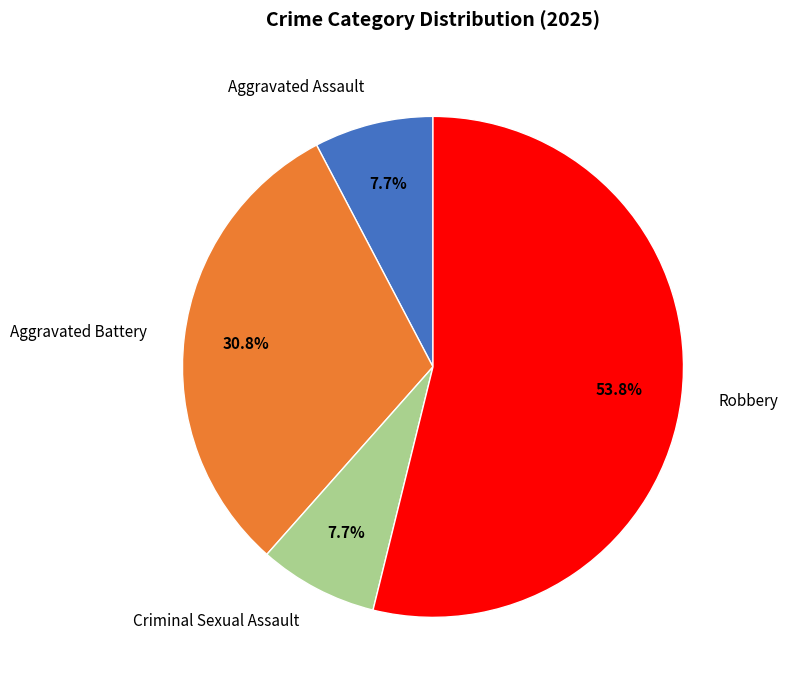

What is the largest slice in the pie chart?

Robbery